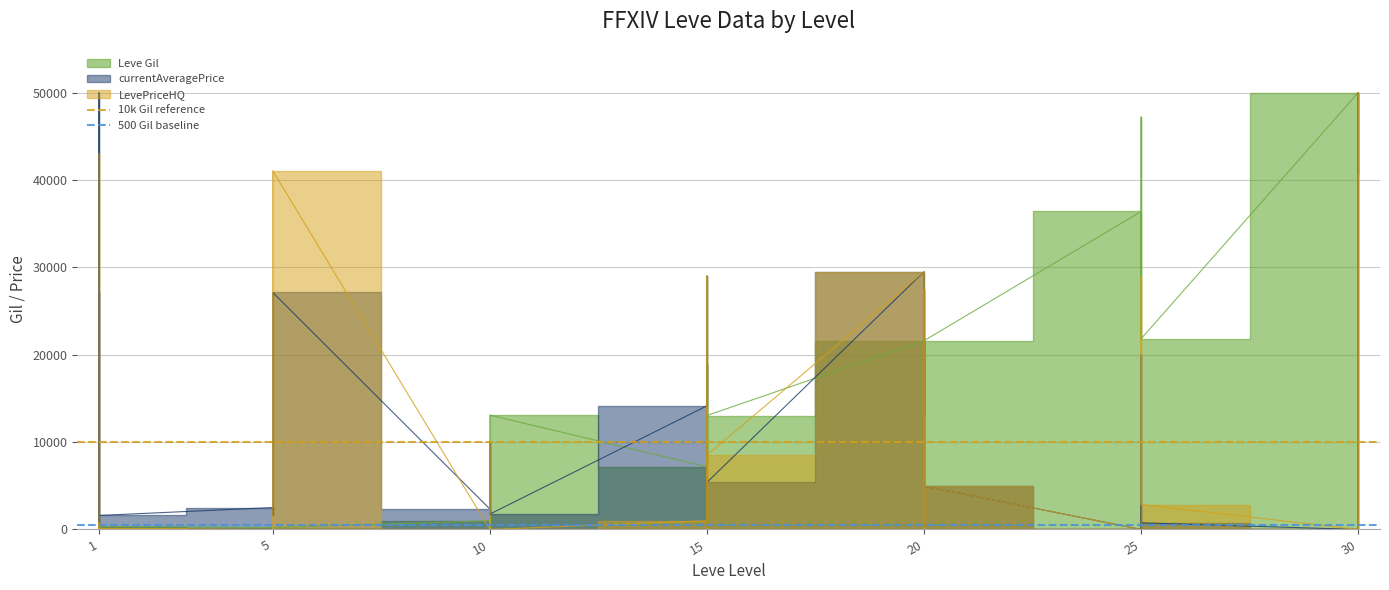

How many lines are shown in the chart?

2